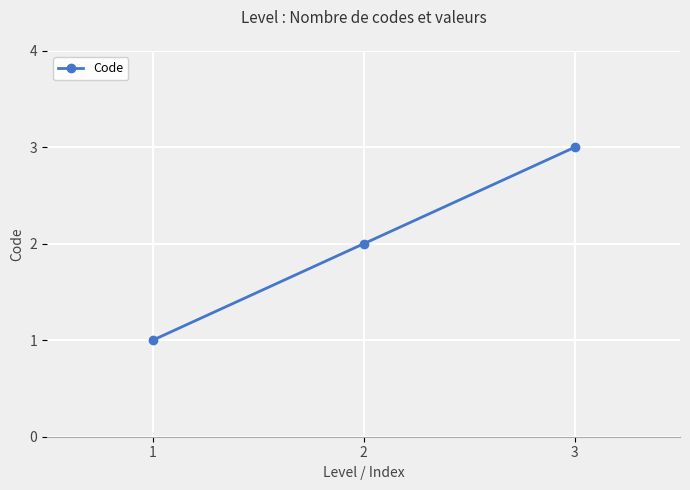

The value at 3 is 3. True or false?

True